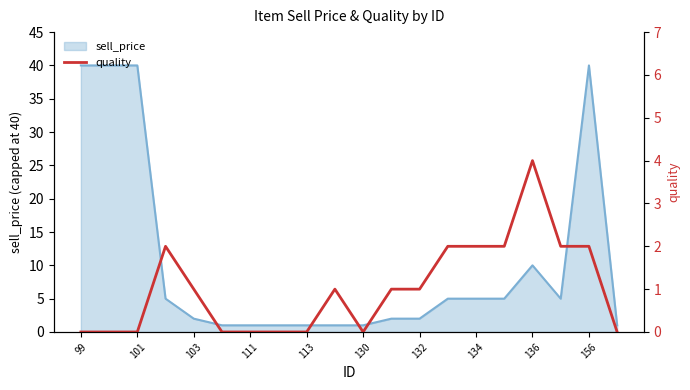

How many values are between 0 and 2?

19